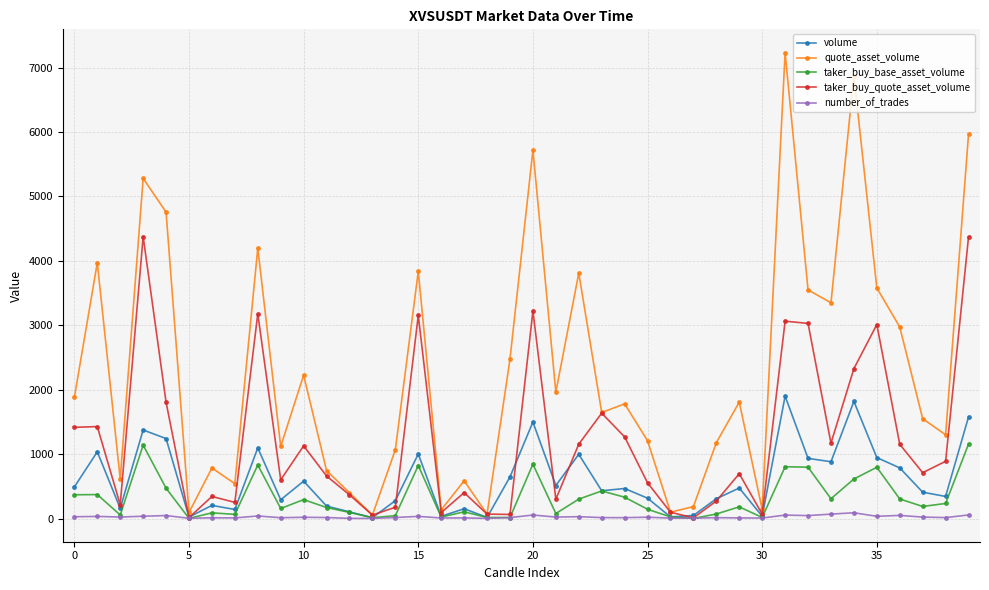

What are all the series names shown in the legend?

volume, quote_asset_volume, taker_buy_base_asset_volume, taker_buy_quote_asset_volume, number_of_trades